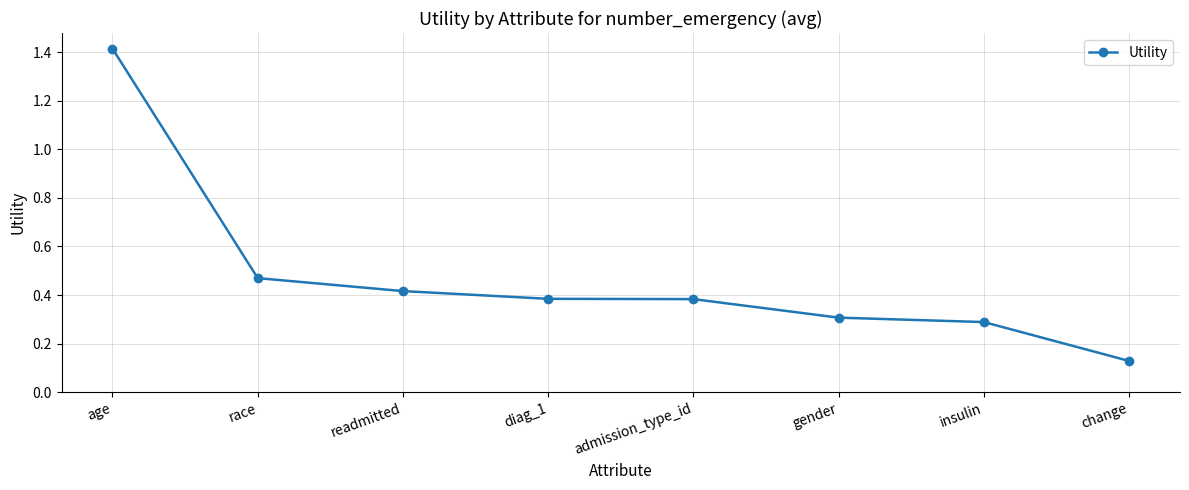

Which label corresponds to the smallest value in the chart?

change